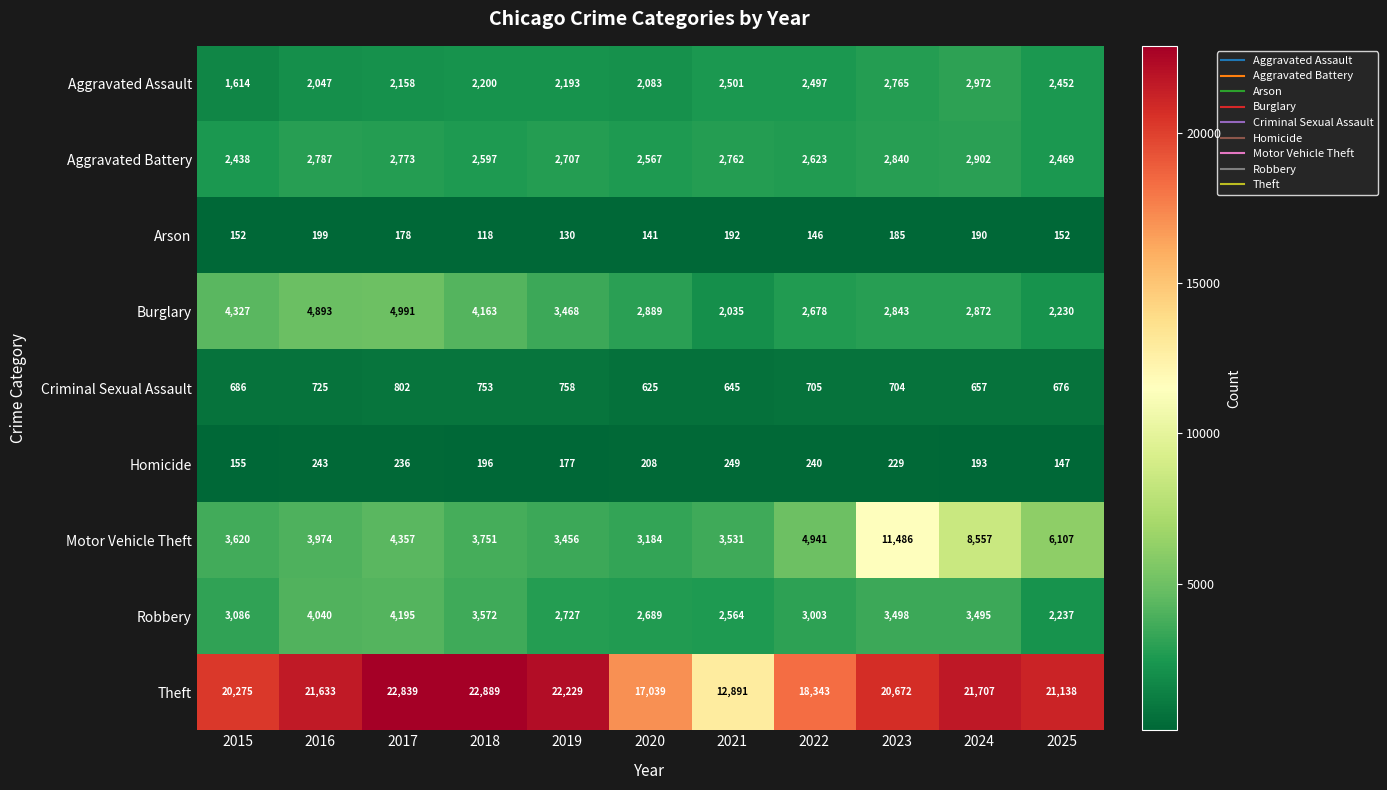

Which series has the largest range (max minus min)?

Theft